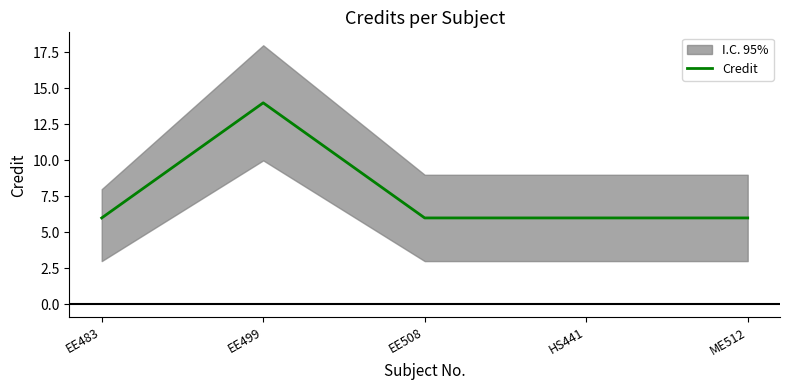

True or false: there are more than 2 points higher than both neighbors.

False